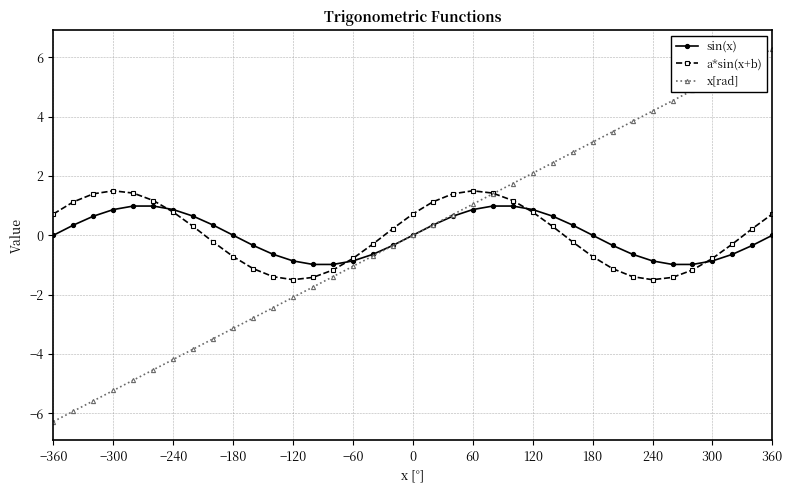

At how many categories does at least one series exceed 4?

7